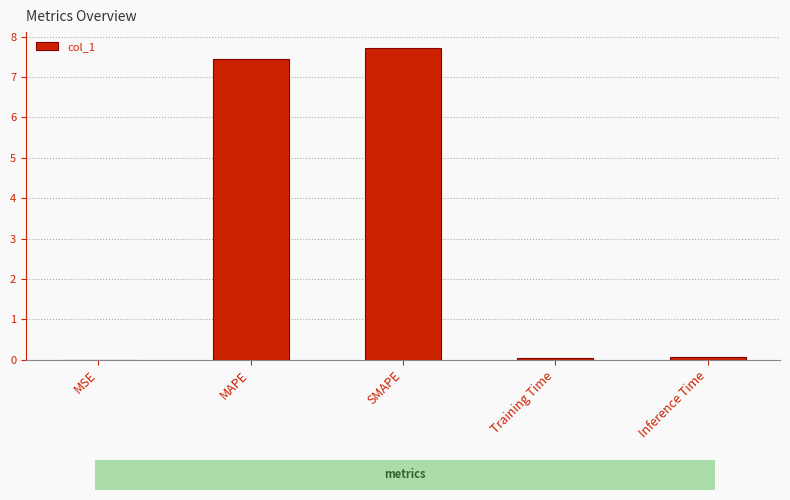

At which category does the chart reach its peak across all series?

SMAPE